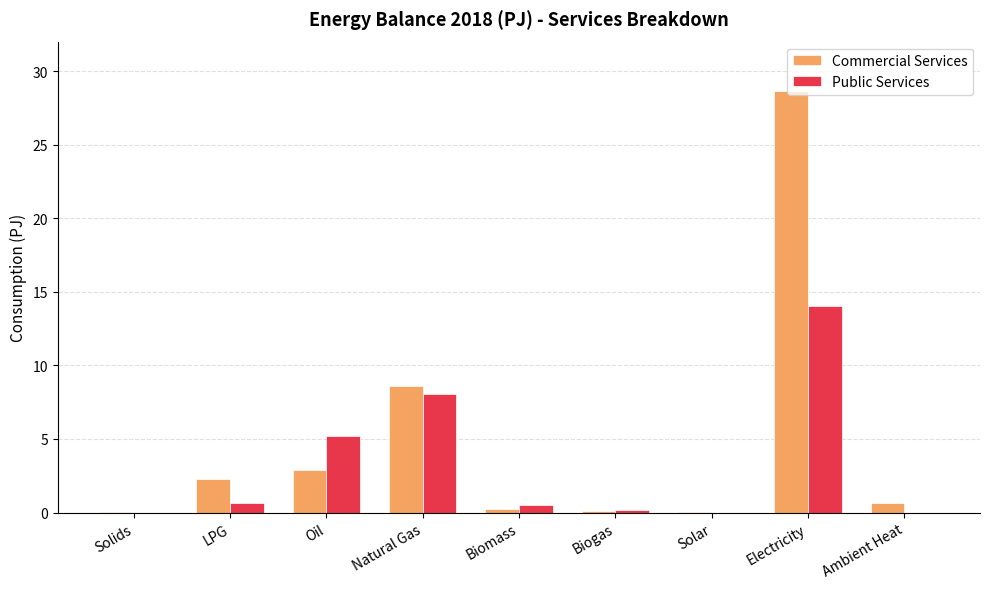

What is the sum of all Commercial Services values?

43.4